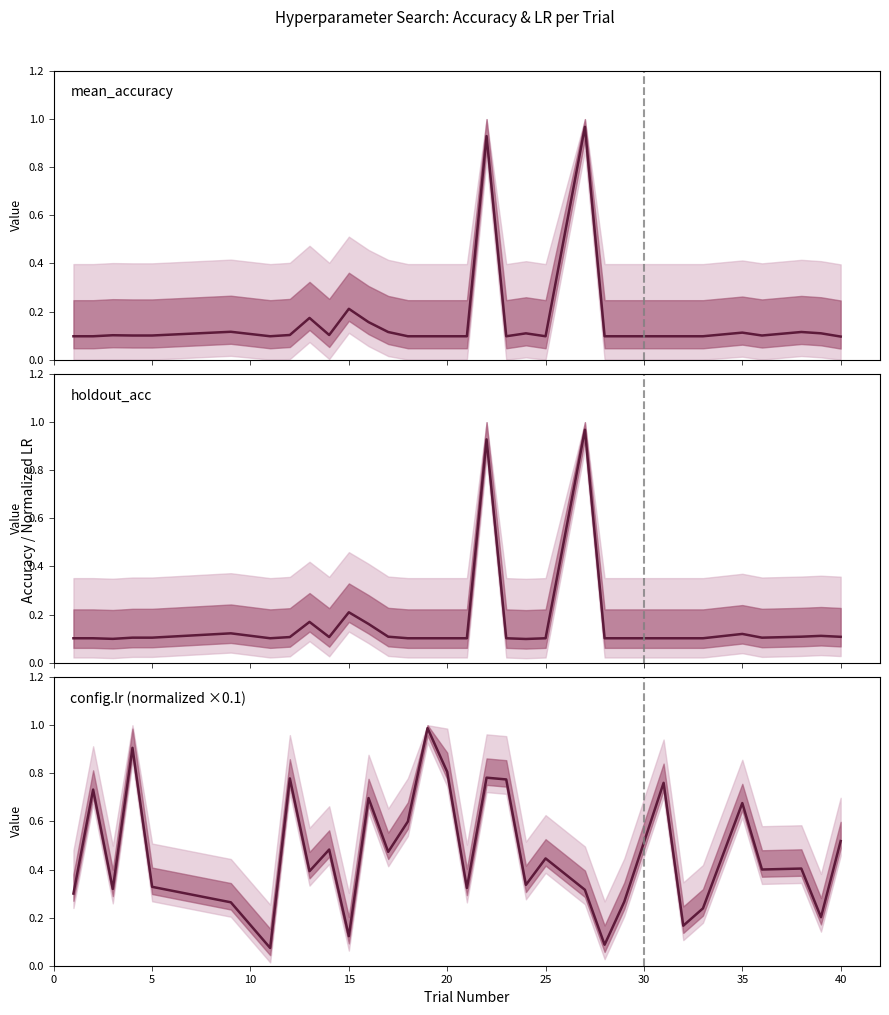

Reading left to right, what are all the values shown in this chart?

mean_accuracy: 0.1	0.1	0.1	0.1	0.1	0.1	0.1	0.1	0.2	0.1	0.2	0.2	0.1	0.1	0.1	0.1	0.1	0.9	0.1	0.1	0.1	1.0	0.1	0.1	0.1	0.1	0.1	0.1	0.1	0.1	0.1	0.1
holdout_acc: 0.1	0.1	0.1	0.1	0.1	0.1	0.1	0.1	0.2	0.1	0.2	0.2	0.1	0.1	0.1	0.1	0.1	0.9	0.1	0.1	0.1	1.0	0.1	0.1	0.1	0.1	0.1	0.1	0.1	0.1	0.1	0.1
config.lr: 0.3	0.7	0.3	0.9	0.3	0.3	0.1	0.8	0.4	0.5	0.1	0.7	0.5	0.6	1.0	0.8	0.3	0.8	0.8	0.3	0.4	0.3	0.1	0.3	0.8	0.2	0.2	0.7	0.4	0.4	0.2	0.5